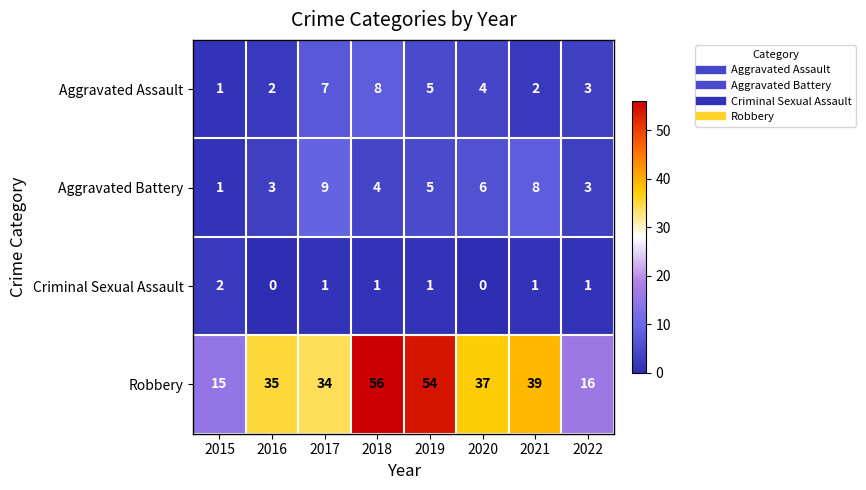

List the series in order of their peak value, lowest first.

Criminal Sexual Assault, Aggravated Assault, Aggravated Battery, Robbery